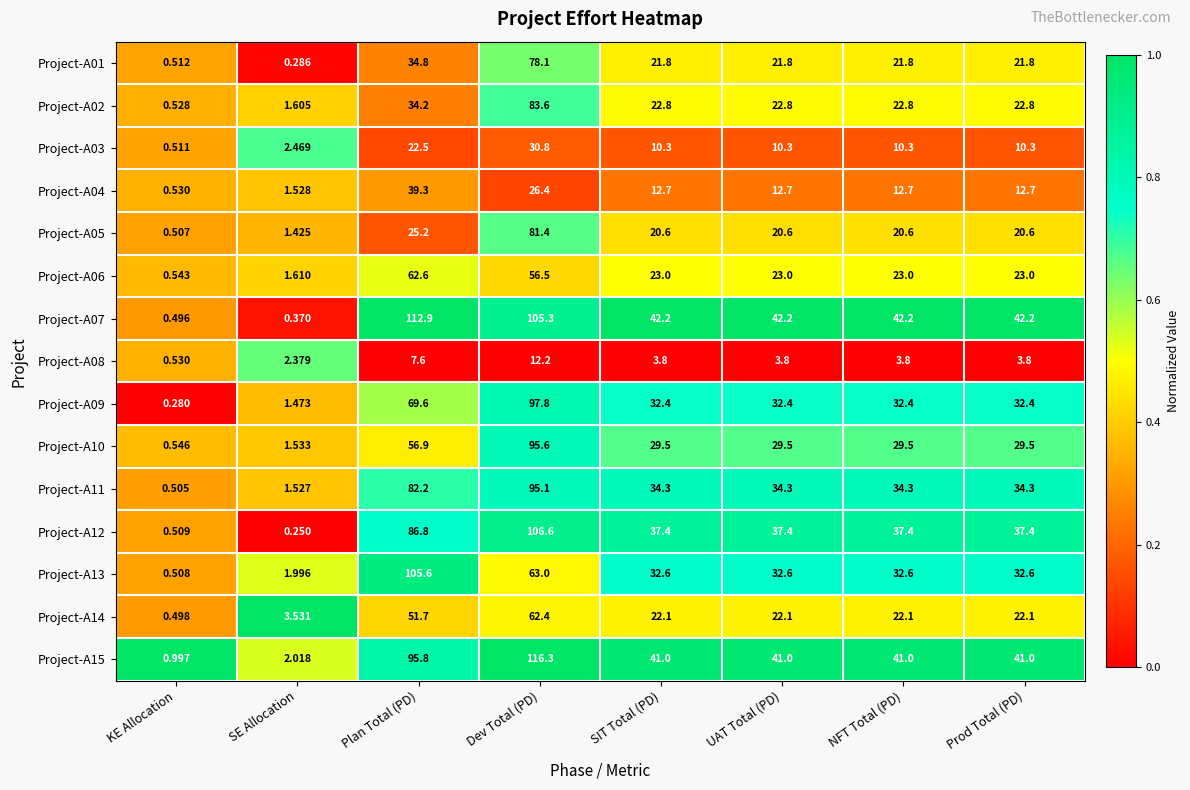

Between Plan Total (PD) and NFT Total (PD), which series saw the biggest shift?

Project-A13